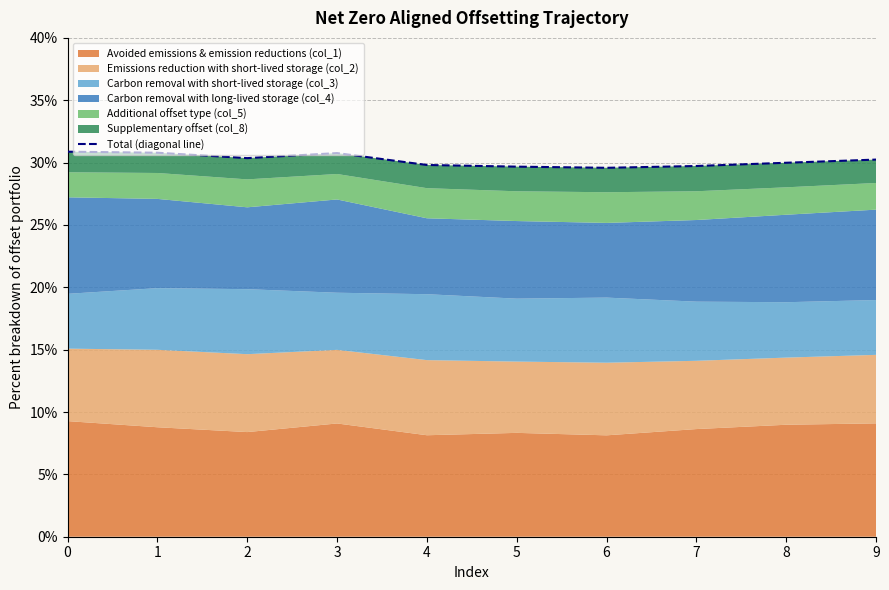

Is it true that the value at 5 is 0.3?

True